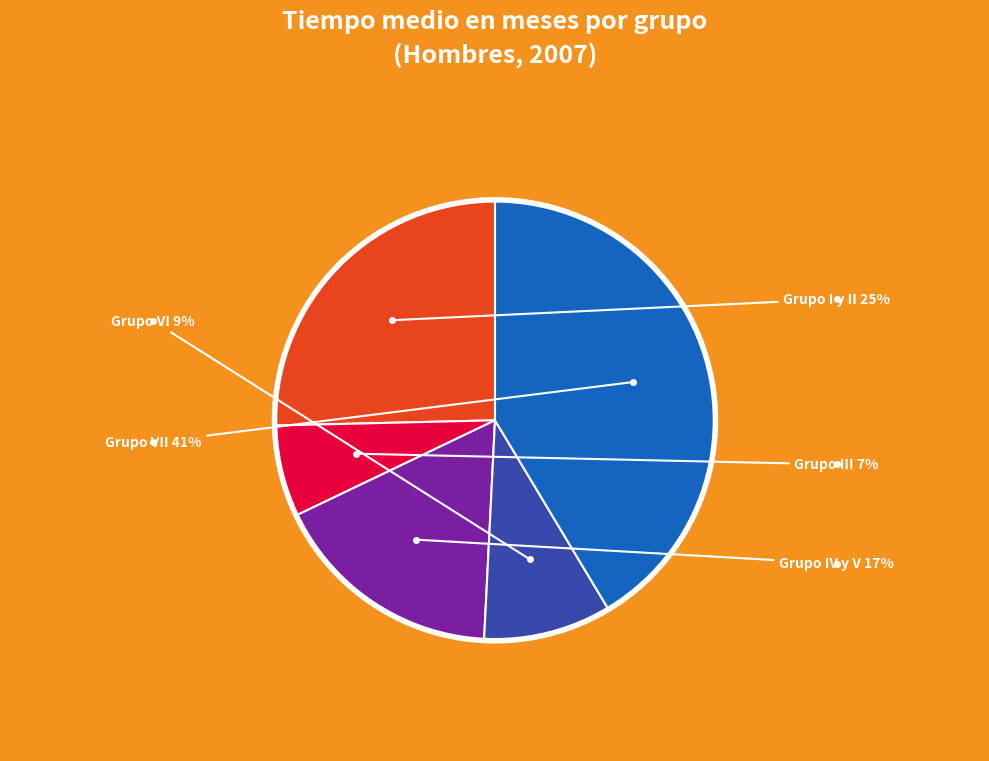

Is there a majority slice in this chart?

No